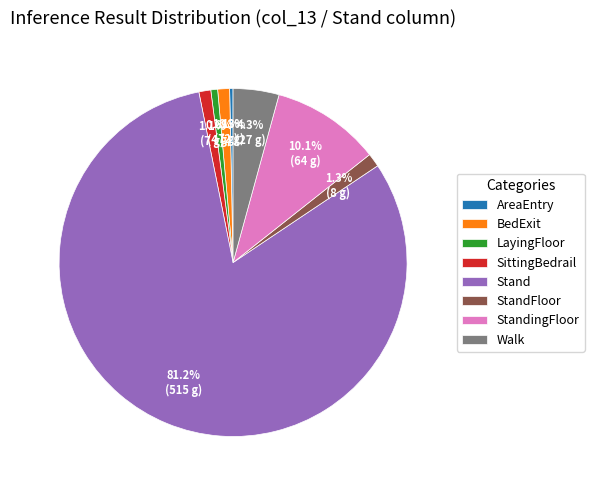

Count the number of slices in the pie.

8